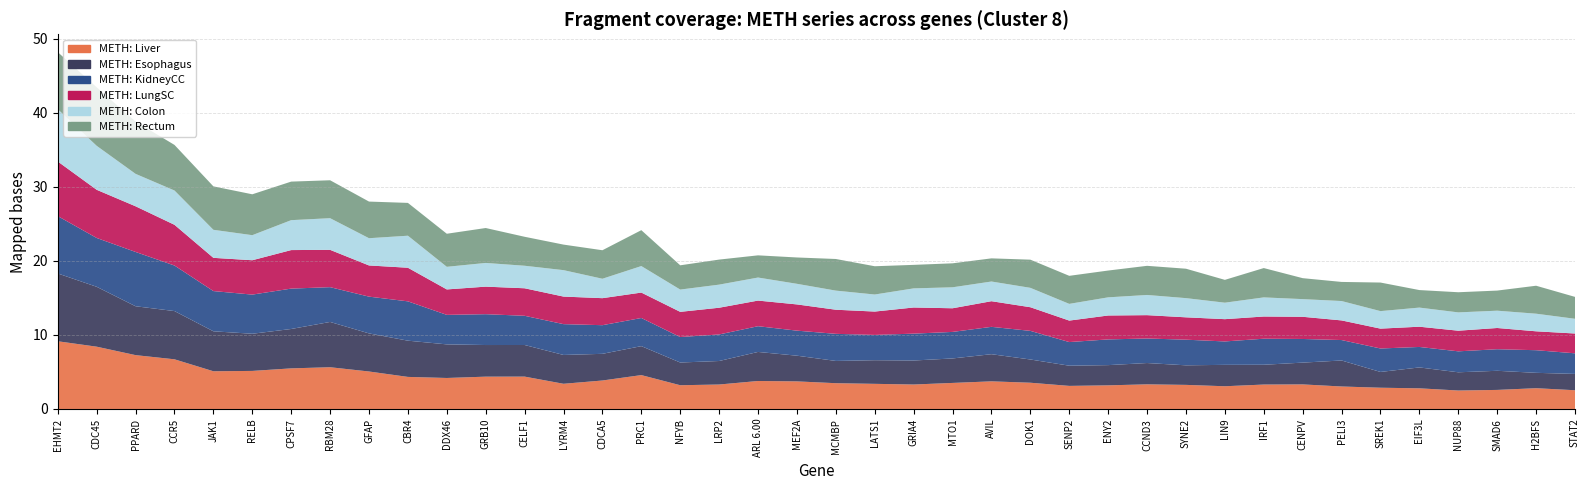

Reading right to left, transcribe all the data shown in this chart.

METH: Liver: 2.5	2.8	2.6	2.5	2.8	2.9	3.0	3.3	3.3	3.1	3.3	3.3	3.2	3.1	3.5	3.7	3.5	3.3	3.4	3.5	3.7	3.8	3.3	3.2	4.6	3.8	3.4	4.4	4.4	4.2	4.3	5.1	5.6	5.5	5.1	5.1	6.7	7.3	8.4	9.1
METH: Esophagus: 2.2	2.1	2.6	2.5	2.8	2.1	3.5	2.9	2.7	2.9	2.6	2.9	2.7	2.7	3.1	3.7	3.3	3.2	3.2	3.0	3.5	3.9	3.2	3.1	3.9	3.6	3.9	4.3	4.3	4.5	4.9	5.1	6.1	5.3	5.0	5.4	6.5	6.6	8.1	9.2
METH: KidneyCC: 2.8	3.1	2.9	2.8	2.8	3.2	2.8	3.2	3.5	3.2	3.5	3.3	3.5	3.2	3.9	3.7	3.6	3.6	3.4	3.7	3.4	3.5	3.6	3.4	3.8	3.9	4.2	3.9	4.2	4.0	5.3	5.0	4.7	5.5	5.3	5.4	6.2	7.3	6.6	7.7
METH: LungSC: 2.7	2.6	2.9	2.8	2.7	2.7	2.7	3.0	3.0	3.0	3.0	3.2	3.2	2.9	3.2	3.5	3.2	3.5	3.2	3.3	3.5	3.5	3.6	3.4	3.4	3.6	3.7	3.7	3.7	3.4	4.5	4.2	5.0	5.2	4.6	4.5	5.5	6.2	6.5	7.4
METH: Colon: 2.0	2.4	2.3	2.5	2.6	2.4	2.6	2.4	2.6	2.2	2.6	2.7	2.5	2.3	2.6	2.7	2.8	2.6	2.3	2.6	2.8	3.1	3.1	3.0	3.6	2.6	3.6	3.0	3.2	3.1	4.3	3.7	4.3	4.0	3.4	3.8	4.6	4.4	5.9	7.1
METH: Rectum: 3.0	3.8	2.7	2.7	2.4	3.9	2.6	2.8	4.0	3.1	4.0	3.9	3.6	3.8	3.8	3.1	3.2	3.2	3.8	4.3	3.6	3.0	3.4	3.3	4.8	3.9	3.5	3.9	4.7	4.5	4.4	4.9	5.1	5.2	5.5	5.9	6.2	7.1	7.9	7.7